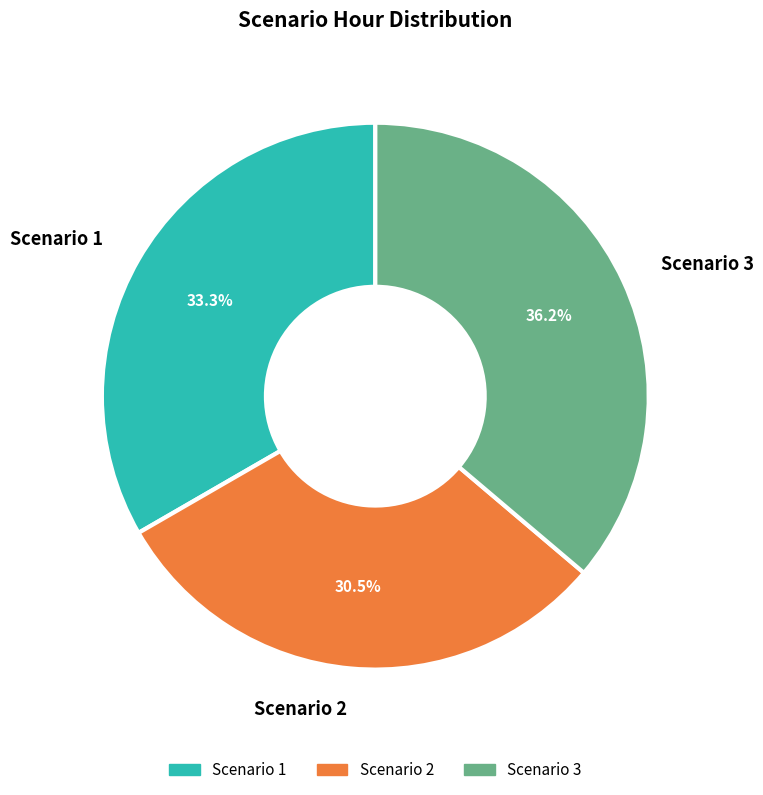

Is there any slice that represents more than half of the pie?

No